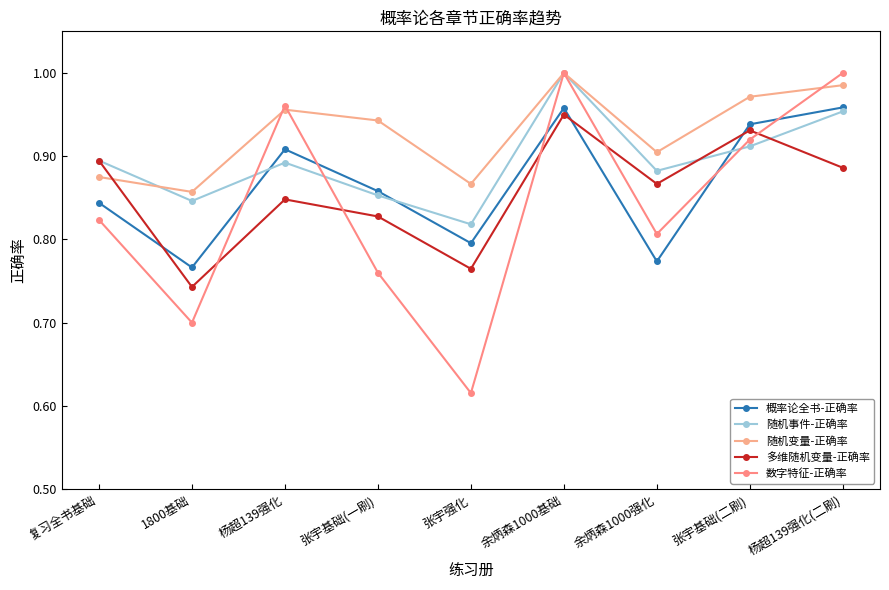

Rank the series at 1800基础 from lowest to highest value.

数字特征-正确率, 多维随机变量-正确率, 概率论全书-正确率, 随机事件-正确率, 随机变量-正确率